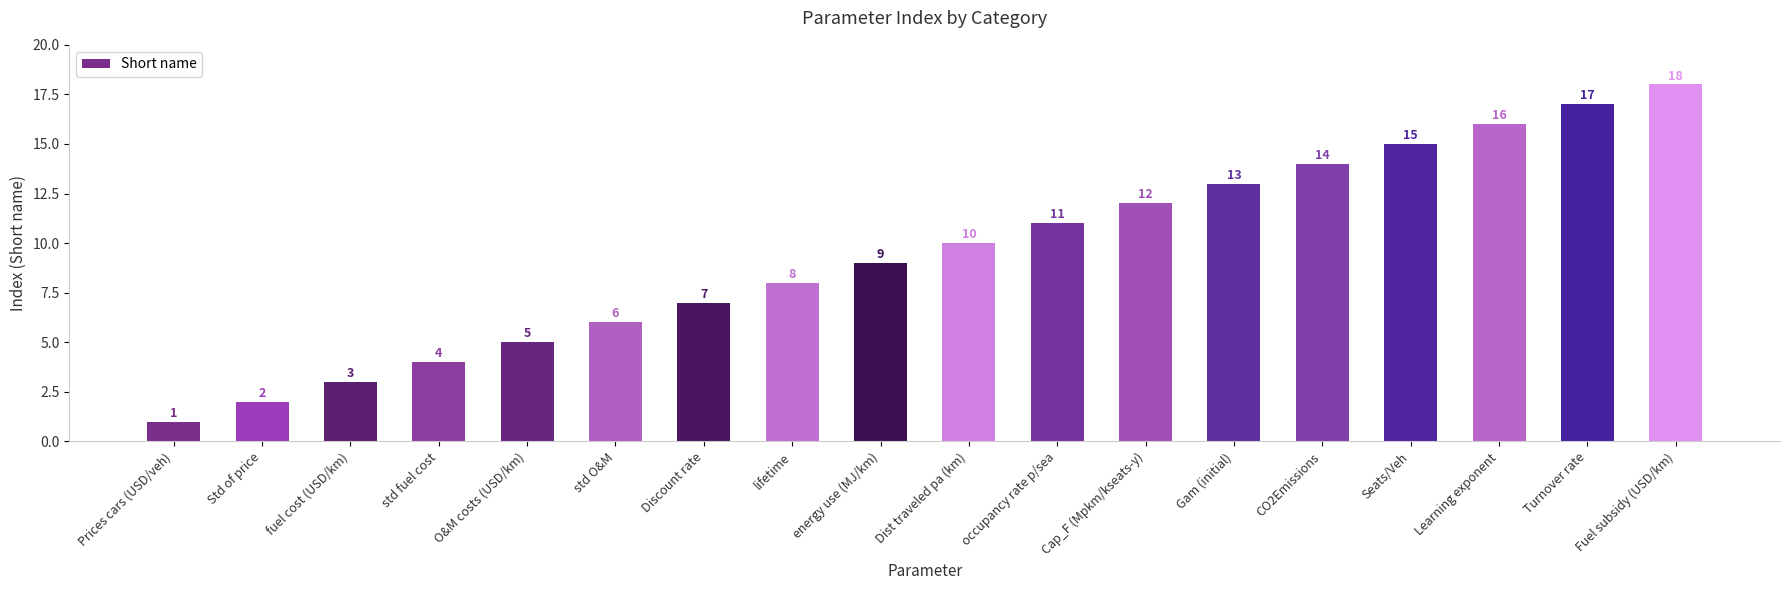

Is it true that the value at occupancy rate p/sea is 11?

True